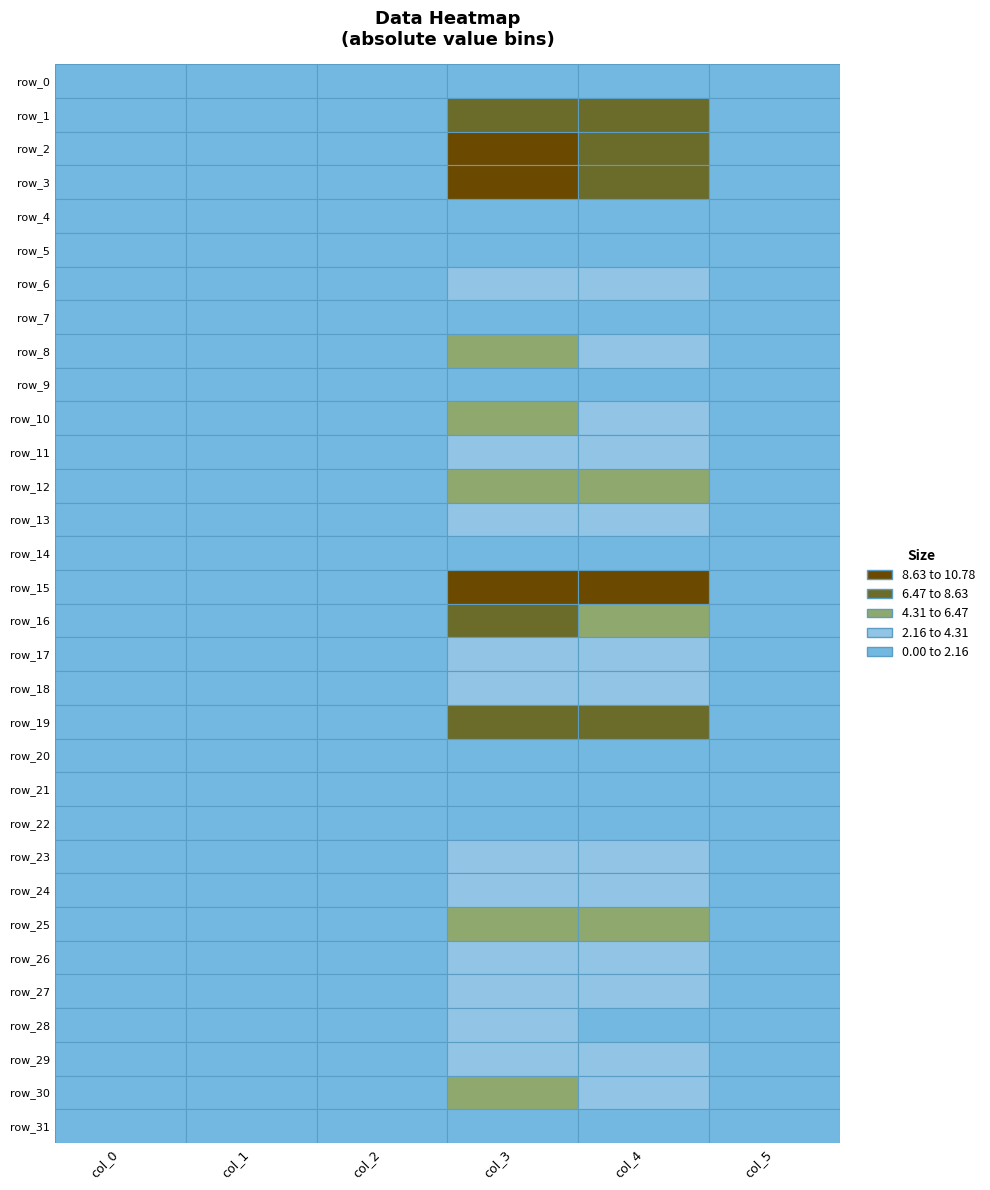

How many data points does each series have?

6